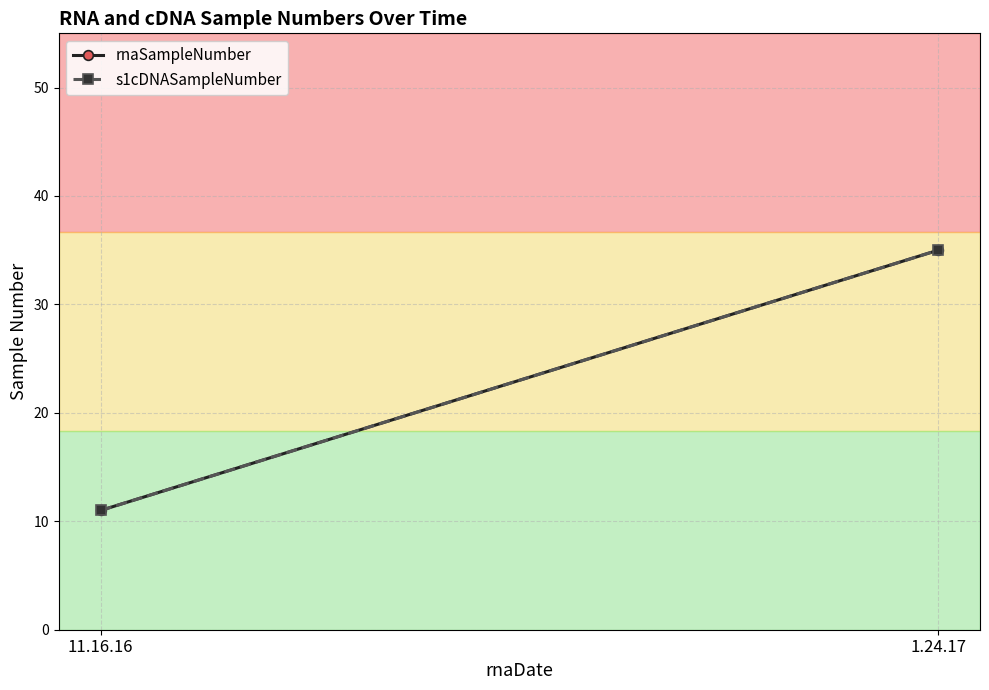

At how many categories does at least one series exceed 25?

1